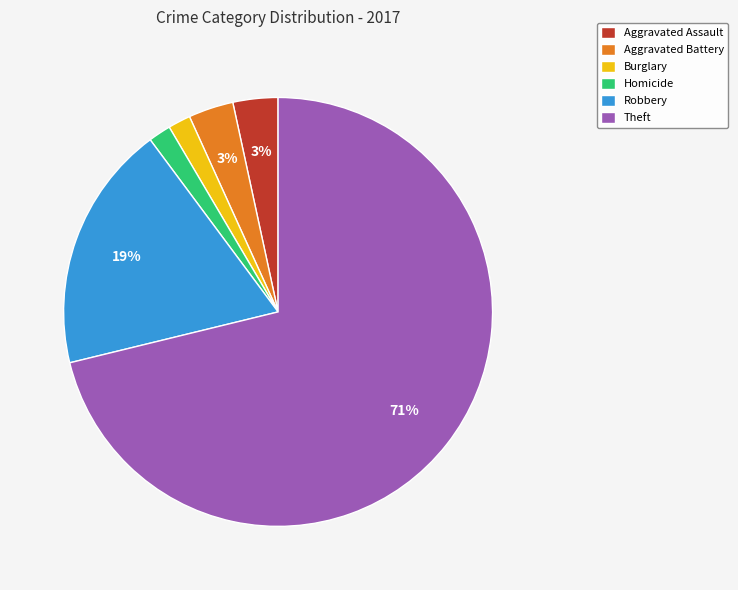

Which category has the biggest portion of the pie?

Theft